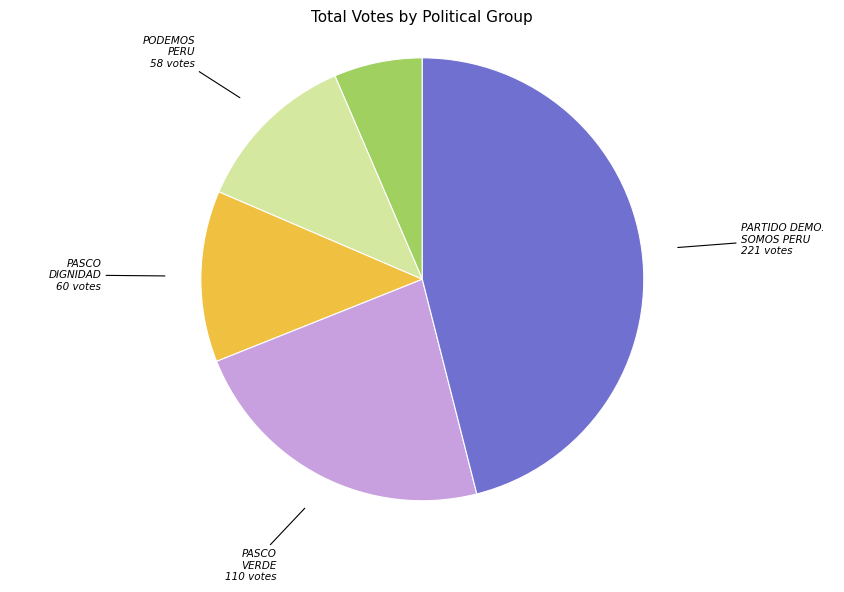

Is there any slice that represents more than half of the pie?

No